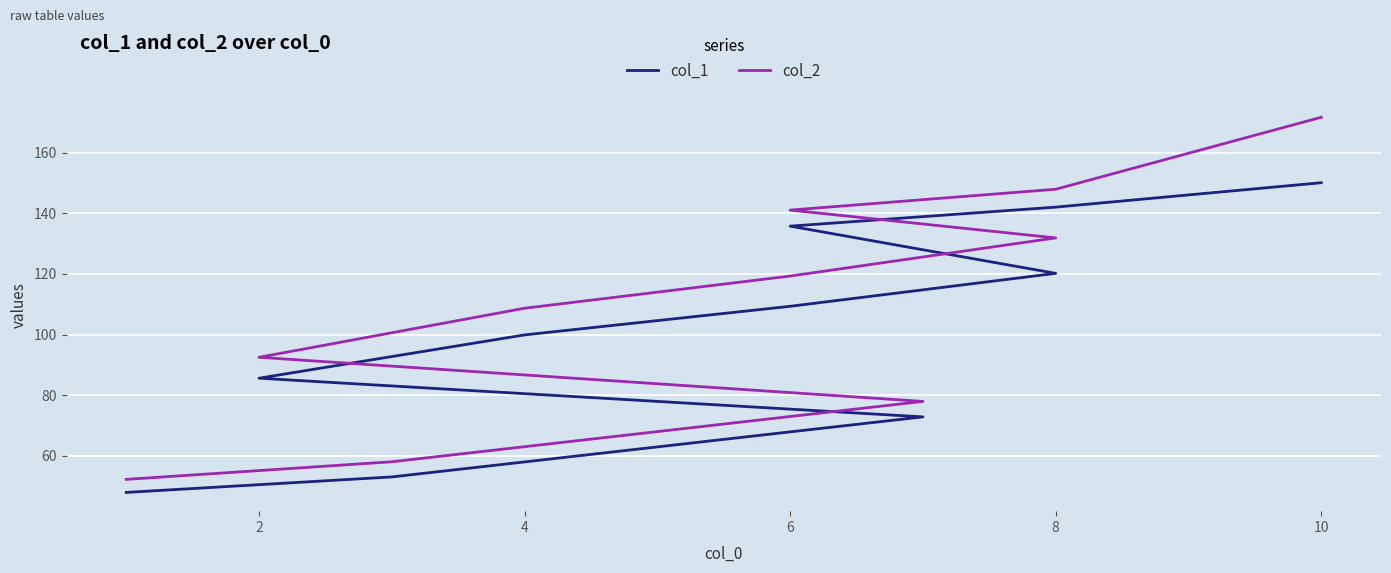

At how many categories does at least one series exceed 52?

10